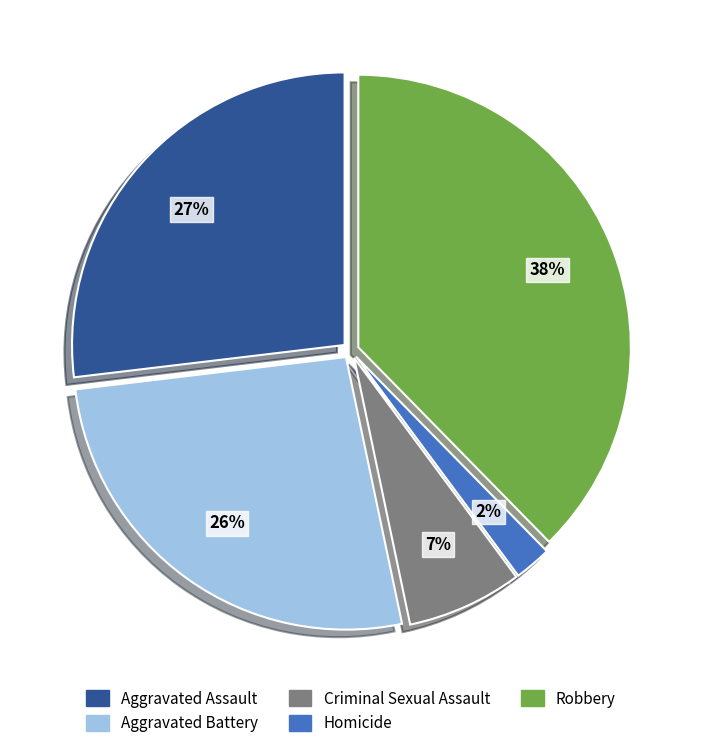

Does Aggravated Assault represent more than half of the total?

No